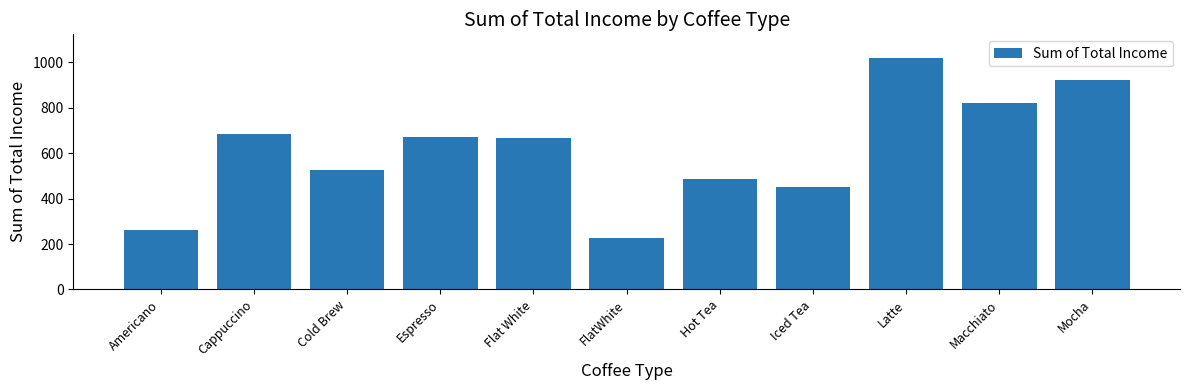

The chart shows a value of 666.0 at Flat White. True or false?

True